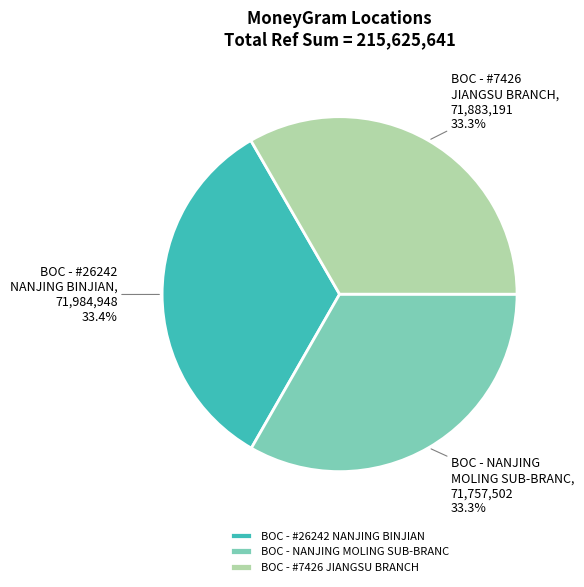

Combined, do BOC - #7426 JIANGSU BRANCH and BOC - #26242 NANJING BINJIAN account for over 50%?

Yes